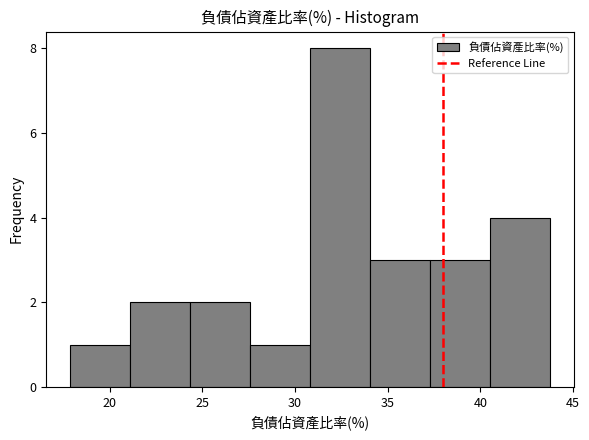

Which range on the x-axis has the tallest bar?

31.0 to 34.0